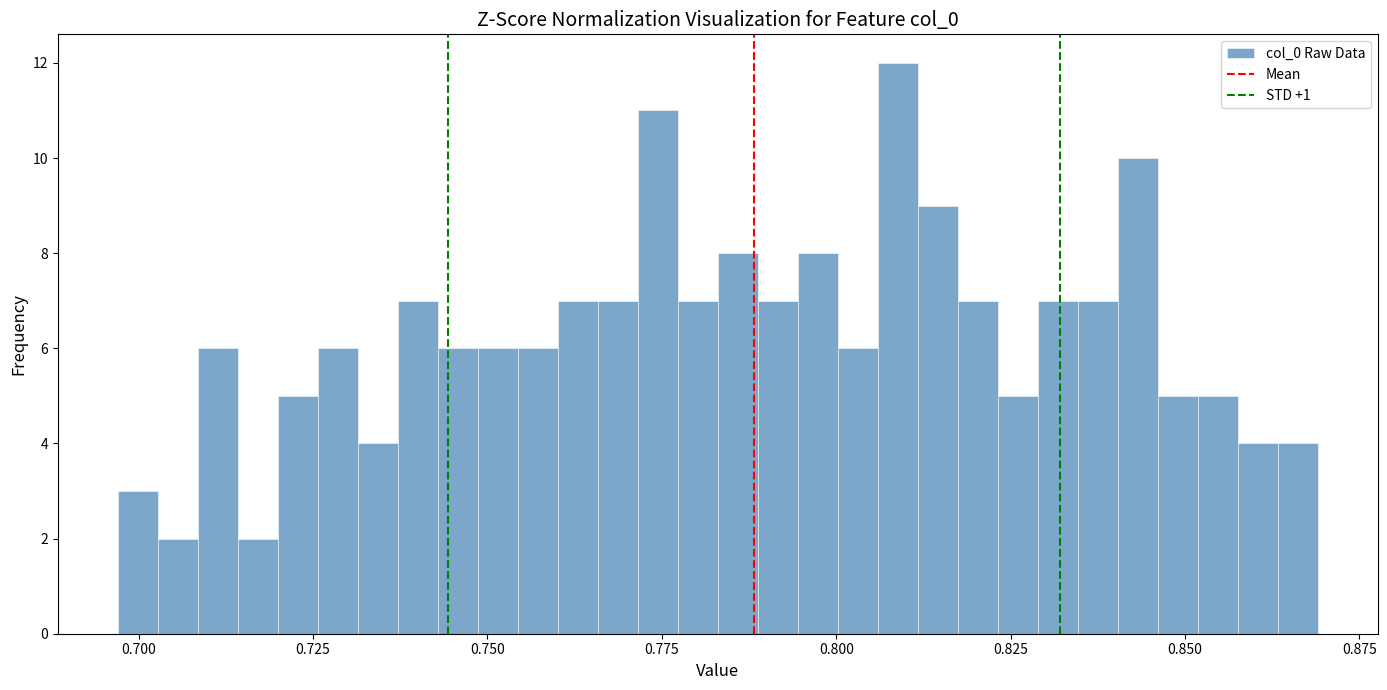

Around what value on the x-axis is the tallest bar? Give the approximate position of its centre, as read against the axis.

0.810